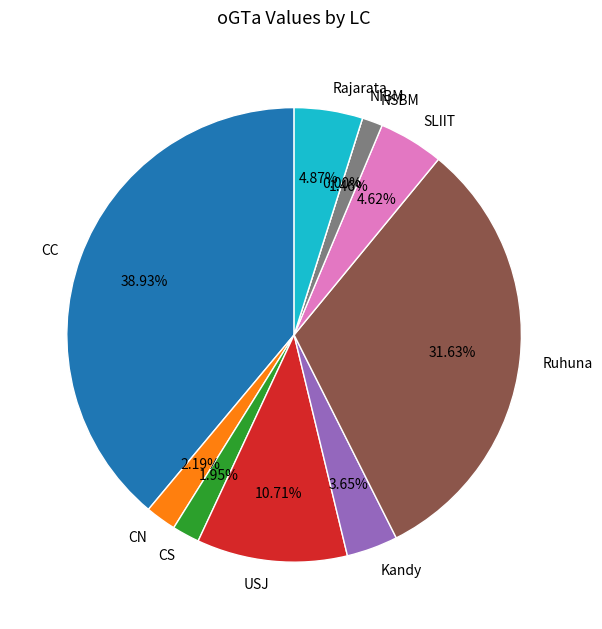

The Rajarata slice represents 1% of the pie. True or false?

False